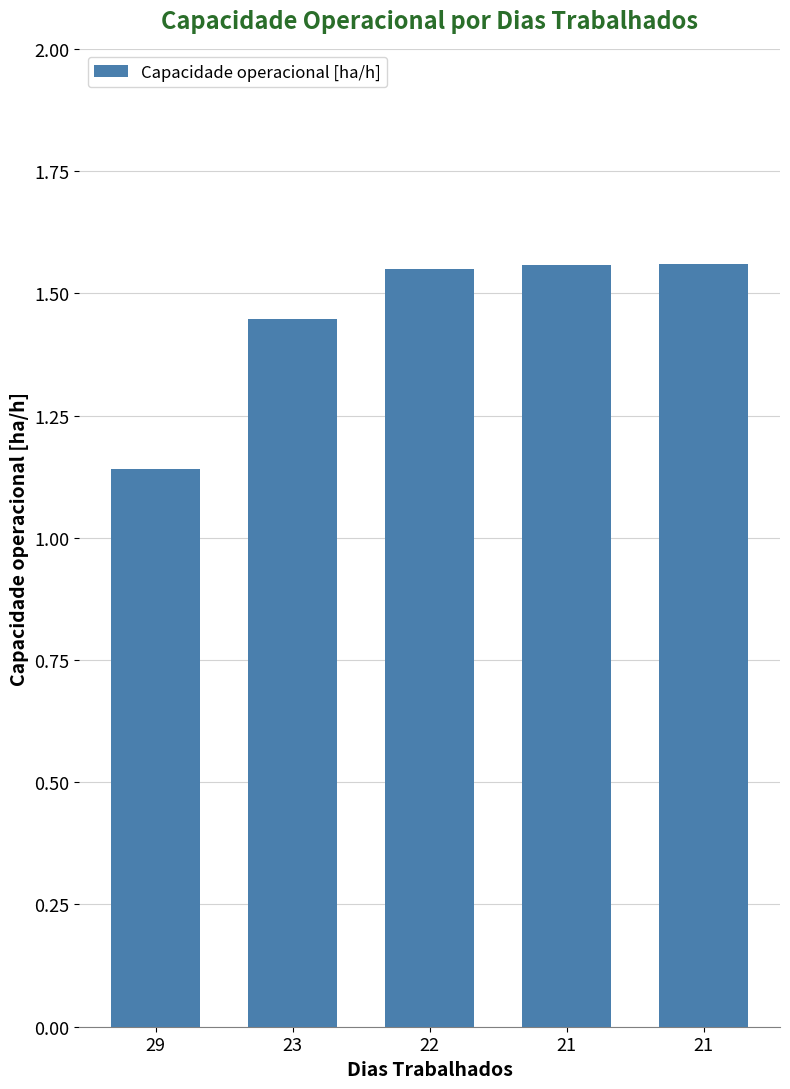

At which label is the value closest to 1?

29